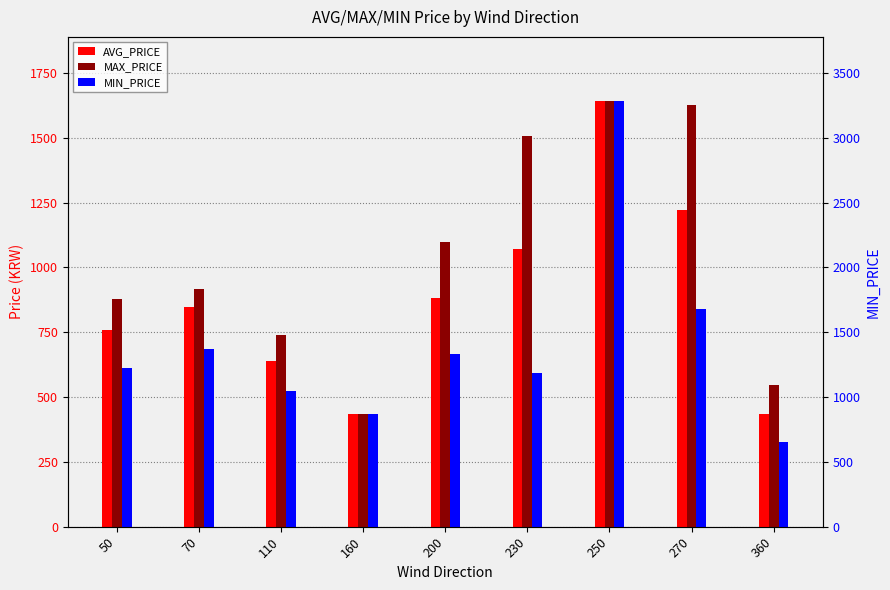

Reading left to right, what are all the values shown in this chart?

AVG_PRICE: 760.6	849.2	640.3	433.0	882.5	1070.0	1643.0	1222.2	436.0
MAX_PRICE: 880.0	918.8	740.3	433.0	1098.2	1509.0	1643.0	1627.2	545.0
MIN_PRICE: 614.0	685.8	521.7	433.0	665.7	591.0	1643.0	838.2	327.0